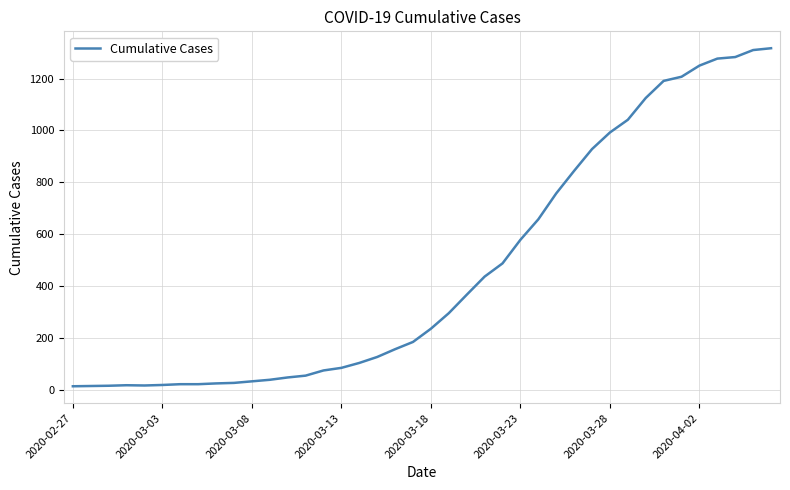

What is the difference between the maximum and minimum values?

1304